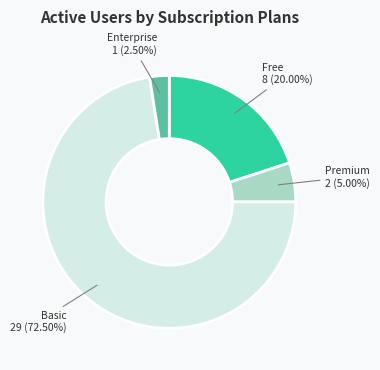

Is there any slice that represents more than half of the pie?

Yes